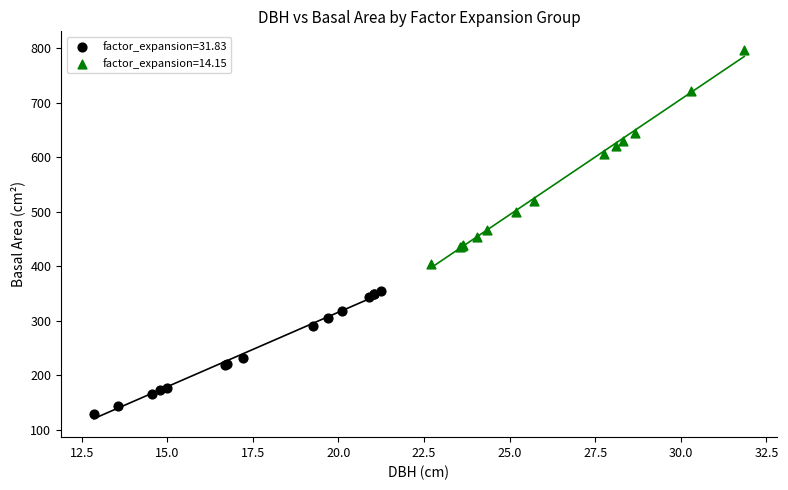

Which series reaches the maximum Y coordinate?

factor_expansion=14.15